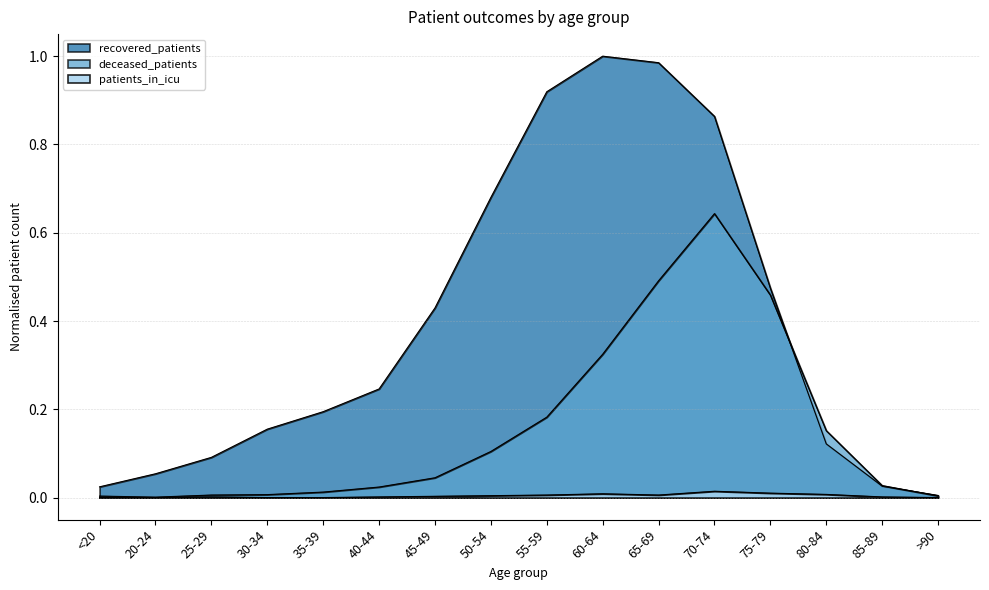

Is the value of recovered_patients at 45-49 greater than the value of patients_in_icu at >90?

Yes